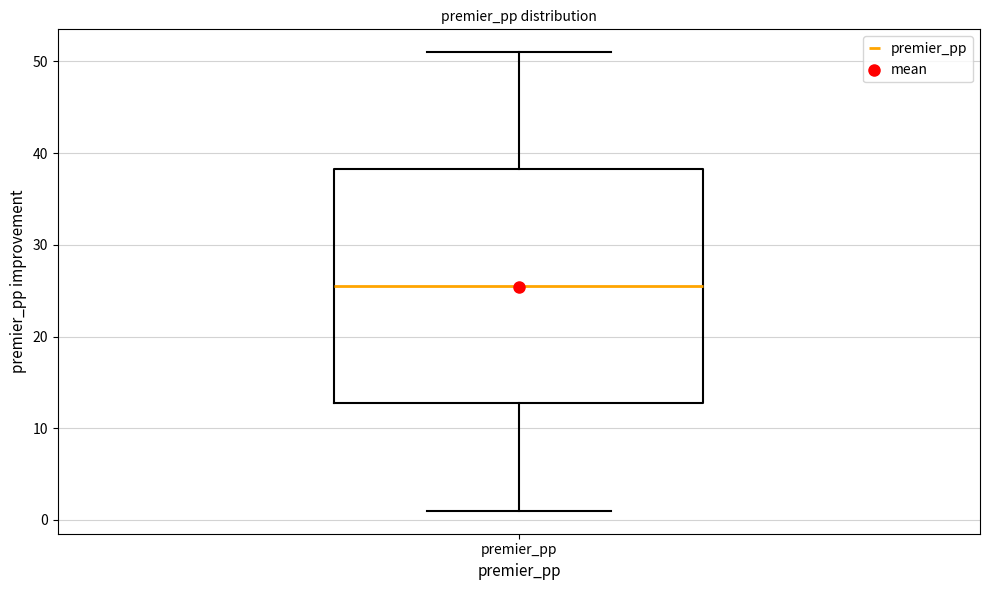

Transcribe this box plot: give where the median line is, the range the box spans, and where the two whiskers end, as read against the y-axis. The values are not printed on the chart, so give them approximately, as read against the axis.

median 26, box 13 to 38, whiskers 1 to 51